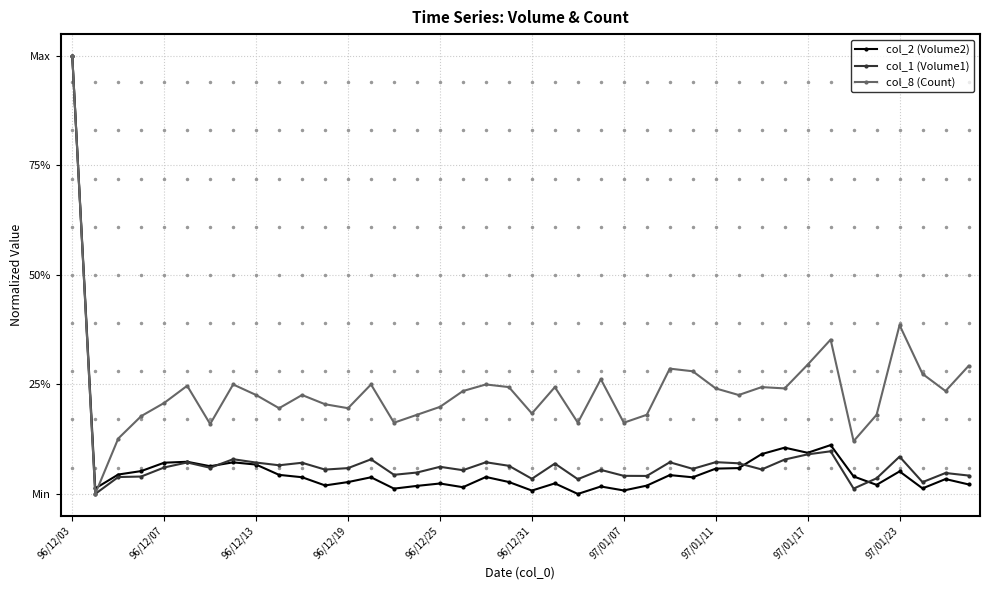

How many times do col_8 (Count) and col_2 (Volume2) cross each other?

1